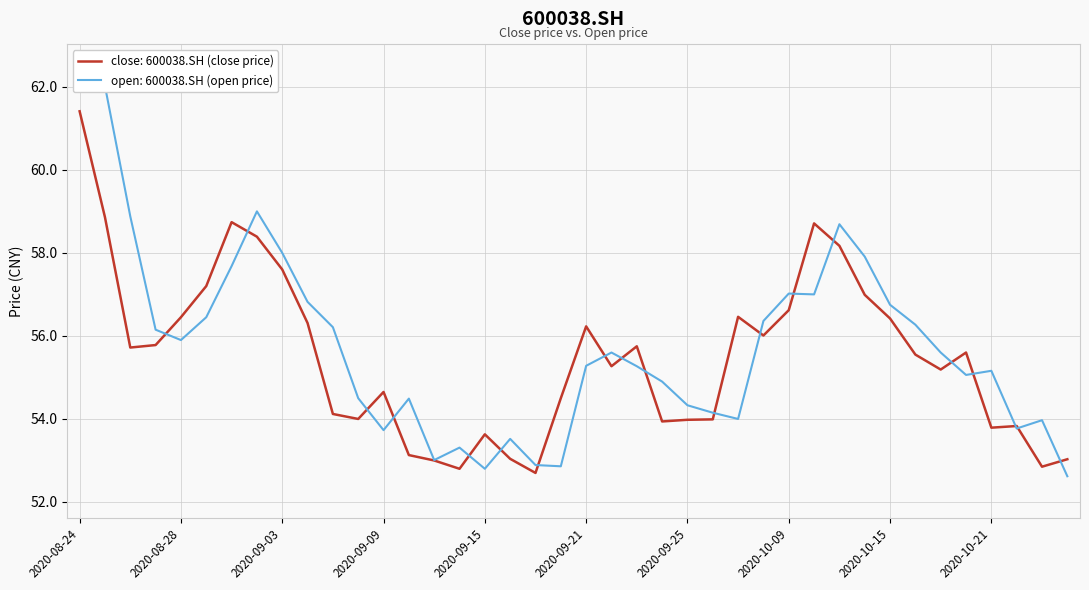

List the series in order of their overall mean, lowest first.

close, open